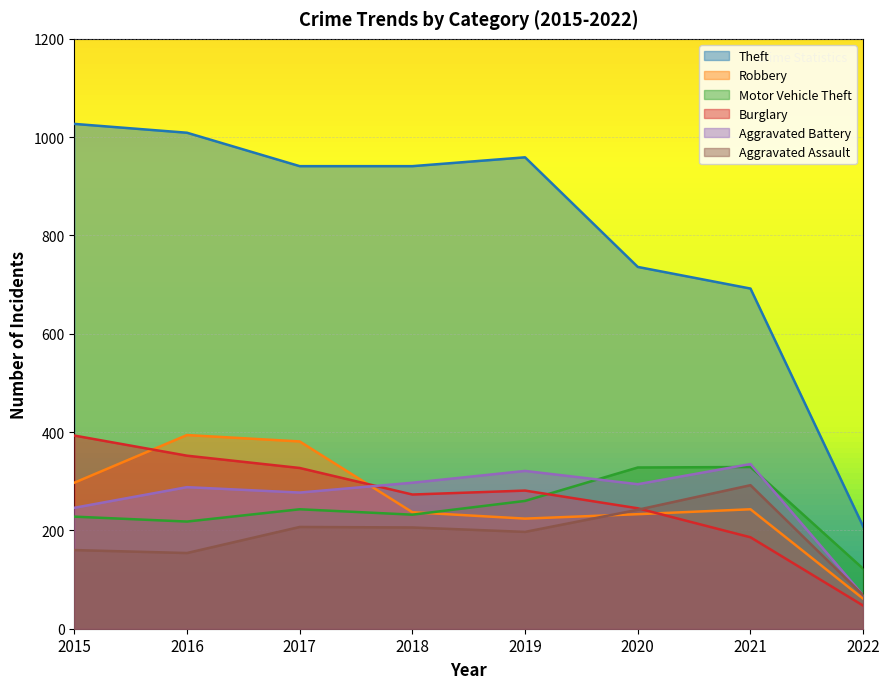

True or false: Aggravated Assault and Theft cross at least once.

False